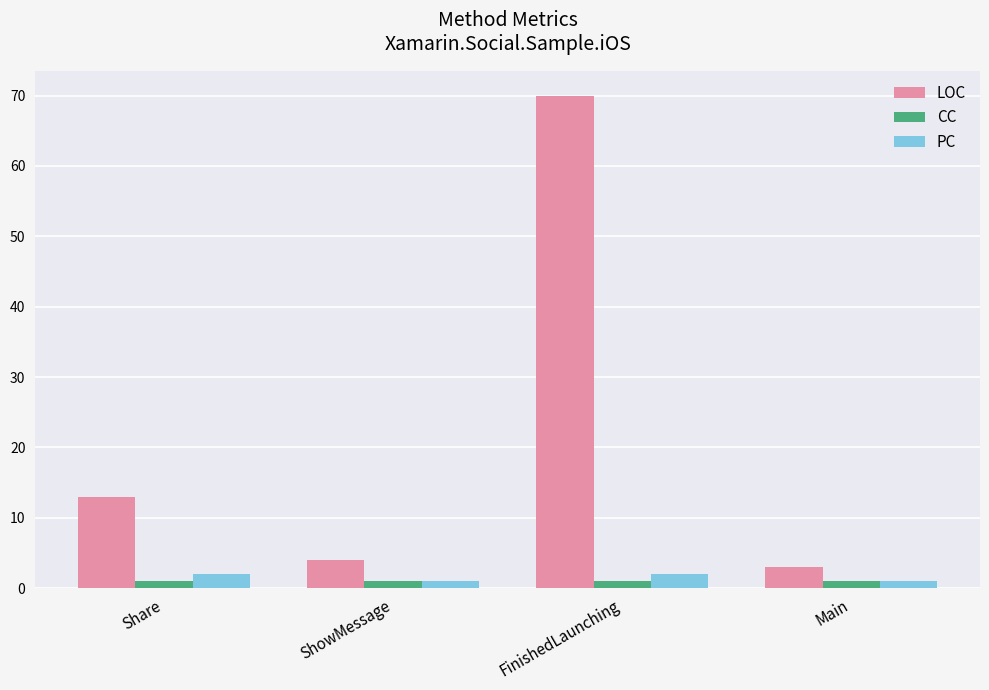

What is the total value across all series at FinishedLaunching?

73